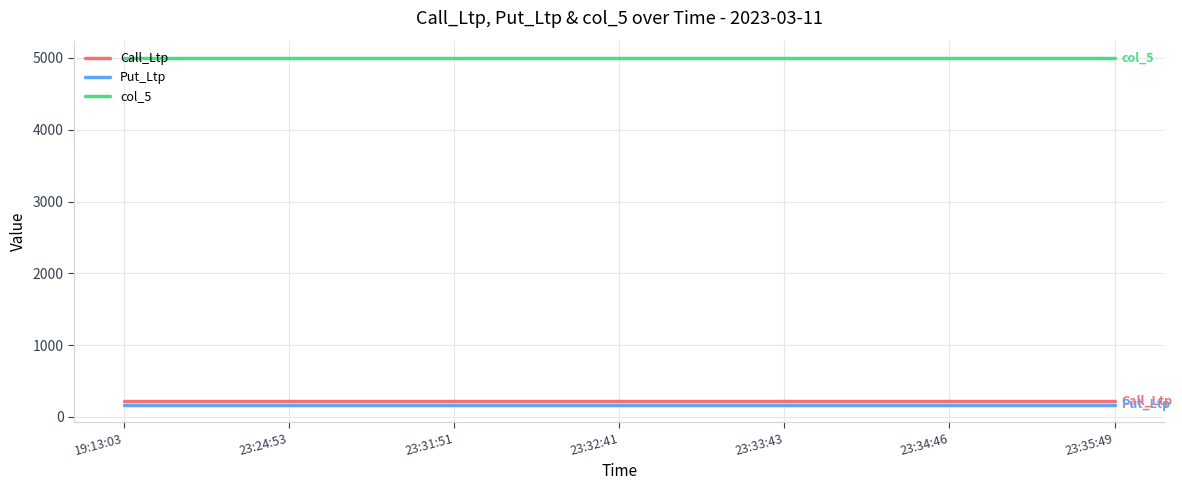

At 19:13:03, list the series in order from largest to smallest.

col_5, Call_Ltp, Put_Ltp